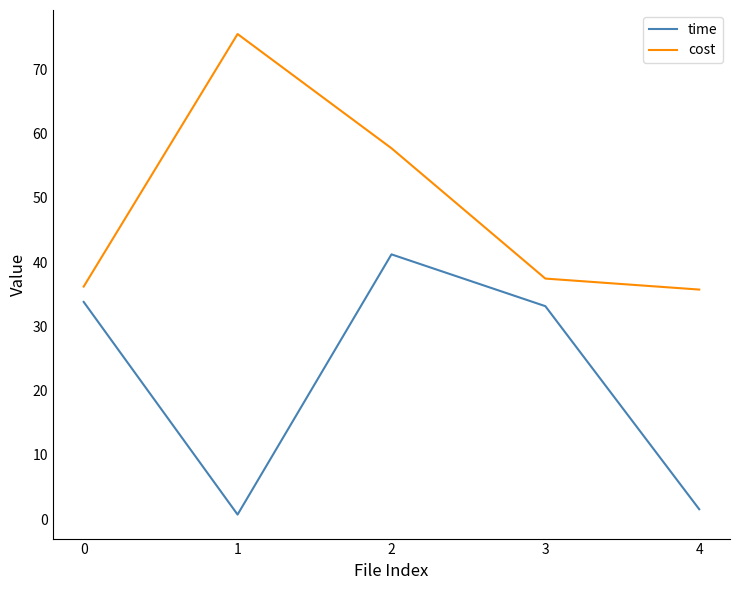

Is this an area chart (filled region under the line)?

No